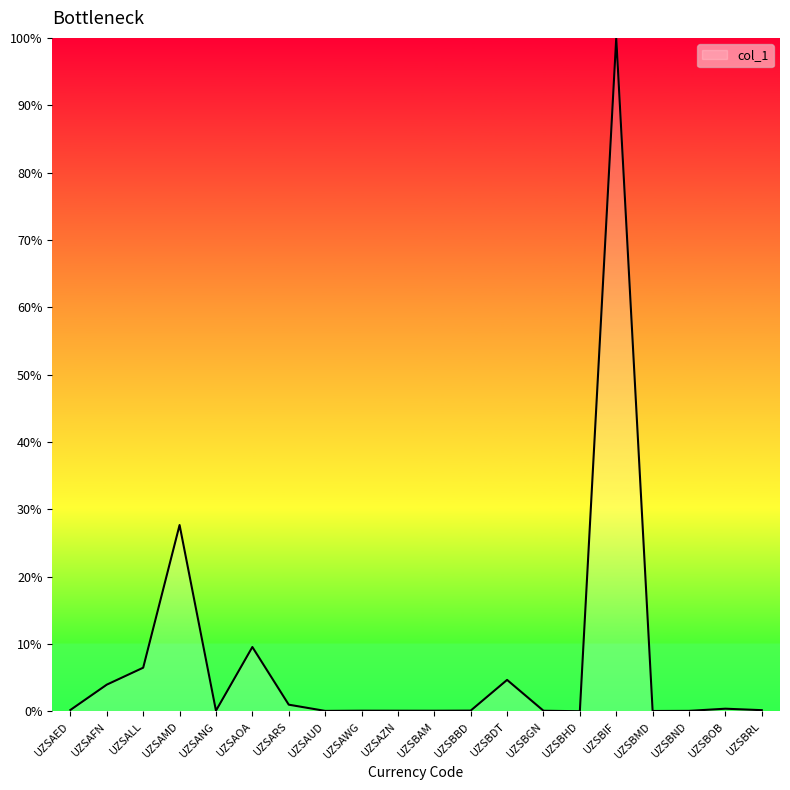

The chart shows a value of 35.8 at UZSBIF. True or false?

False